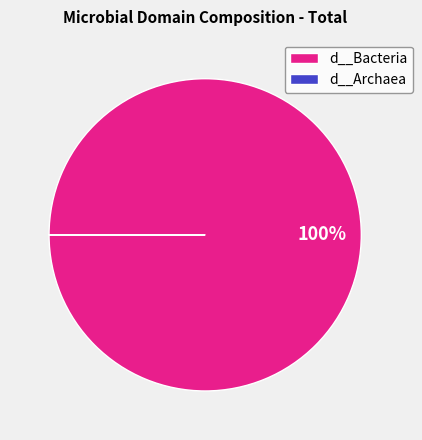

True or false: d__Bacteria accounts for 100% of the total.

True